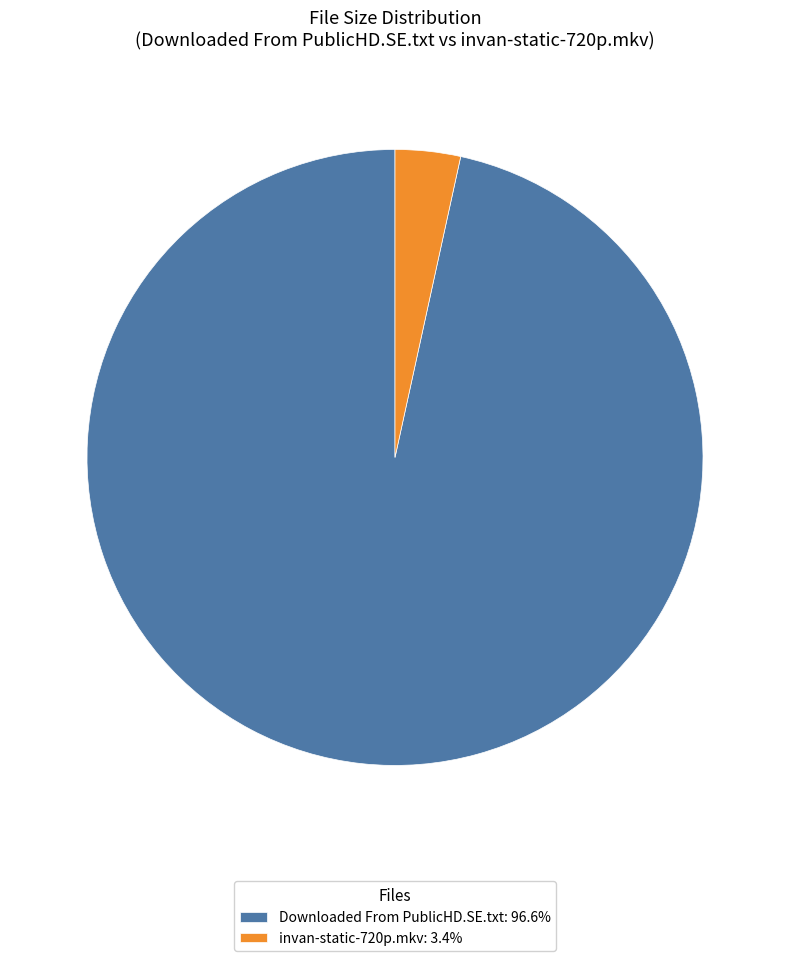

How many segments does this pie chart have?

2